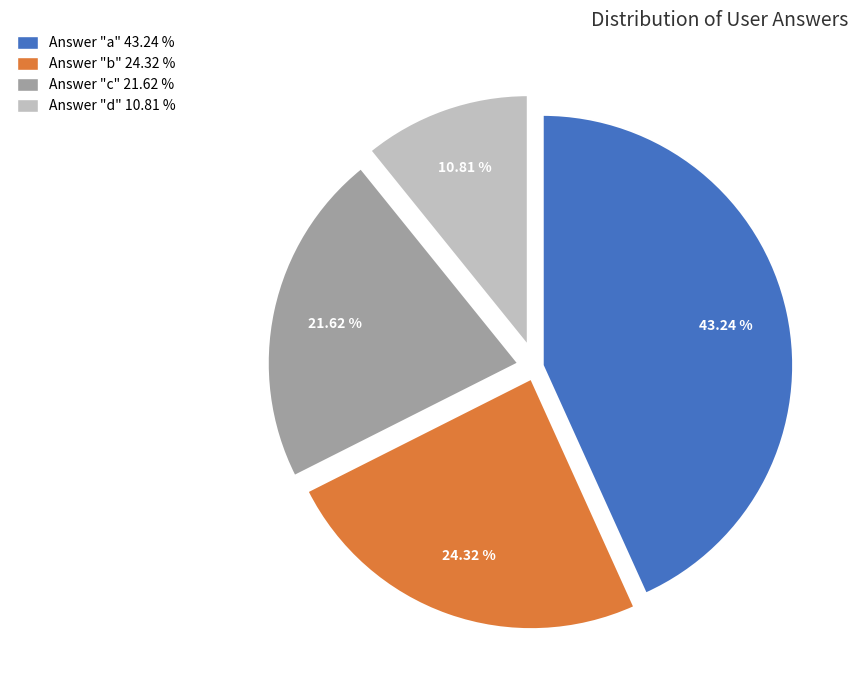

Is there any slice that represents more than half of the pie?

No